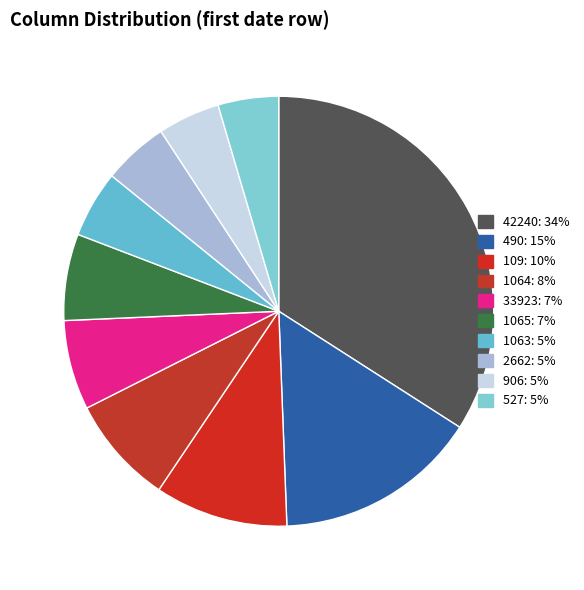

The 490 slice represents 23% of the pie. True or false?

False